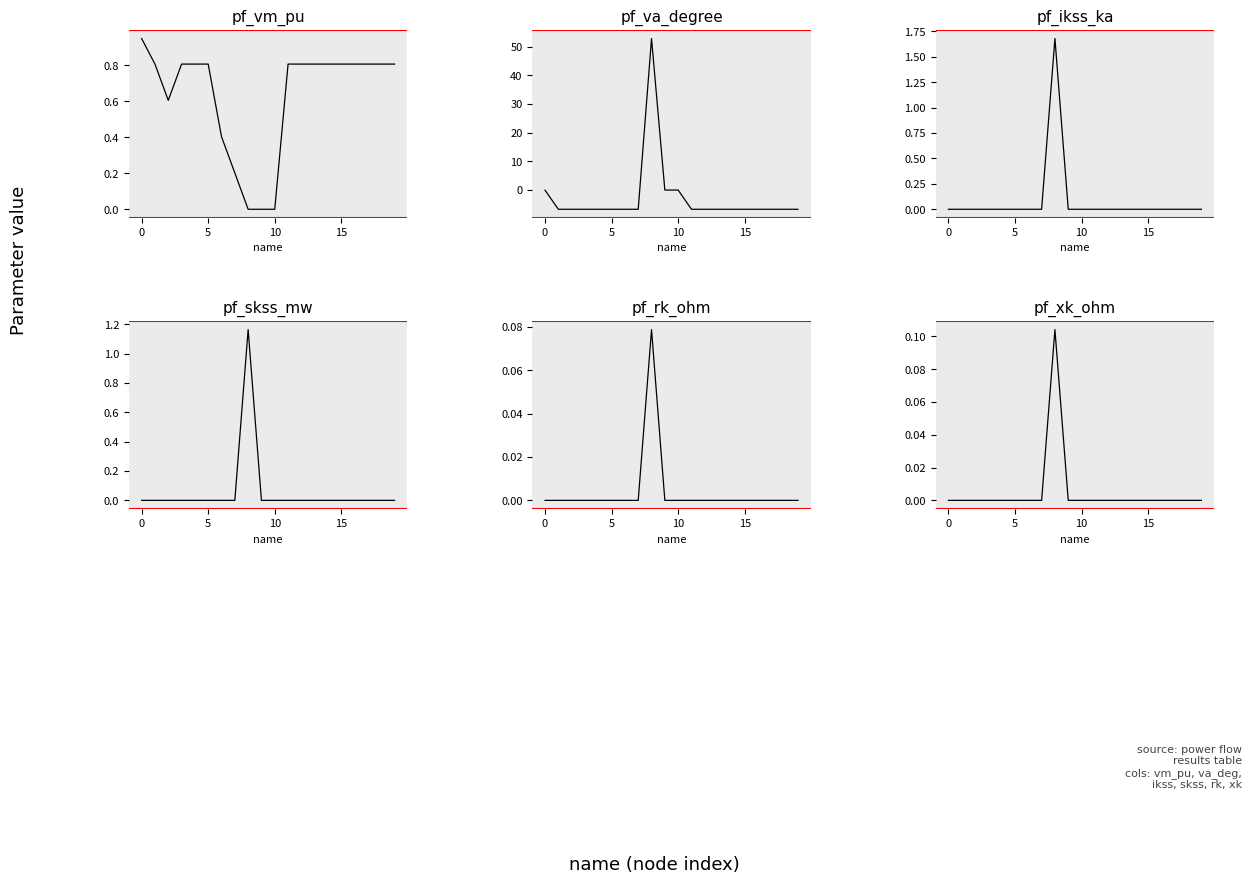

Reading right to left, list all the values displayed in this chart.

pf_vm_pu: 0.8	0.8	0.8	0.8	0.8	0.8	0.8	0.8	0.8	0.0	0.0	0.0	0.2	0.4	0.8	0.8	0.8	0.6	0.8	0.9
pf_va_degree: -6.7	-6.7	-6.7	-6.7	-6.7	-6.7	-6.7	-6.7	-6.7	0.0	0.0	52.9	-6.7	-6.7	-6.7	-6.7	-6.7	-6.7	-6.7	-0.0
pf_ikss_ka: 0.0	0.0	0.0	0.0	0.0	0.0	0.0	0.0	0.0	0.0	0.0	1.7	0.0	0.0	0.0	0.0	0.0	0.0	0.0	0.0
pf_skss_mw: 0.0	0.0	0.0	0.0	0.0	0.0	0.0	0.0	0.0	0.0	0.0	1.2	0.0	0.0	0.0	0.0	0.0	0.0	0.0	0.0
pf_rk_ohm: 0.0	0.0	0.0	0.0	0.0	0.0	0.0	0.0	0.0	0.0	0.0	0.1	0.0	0.0	0.0	0.0	0.0	0.0	0.0	0.0
pf_xk_ohm: 0.0	0.0	0.0	0.0	0.0	0.0	0.0	0.0	0.0	0.0	0.0	0.1	0.0	0.0	0.0	0.0	0.0	0.0	0.0	0.0